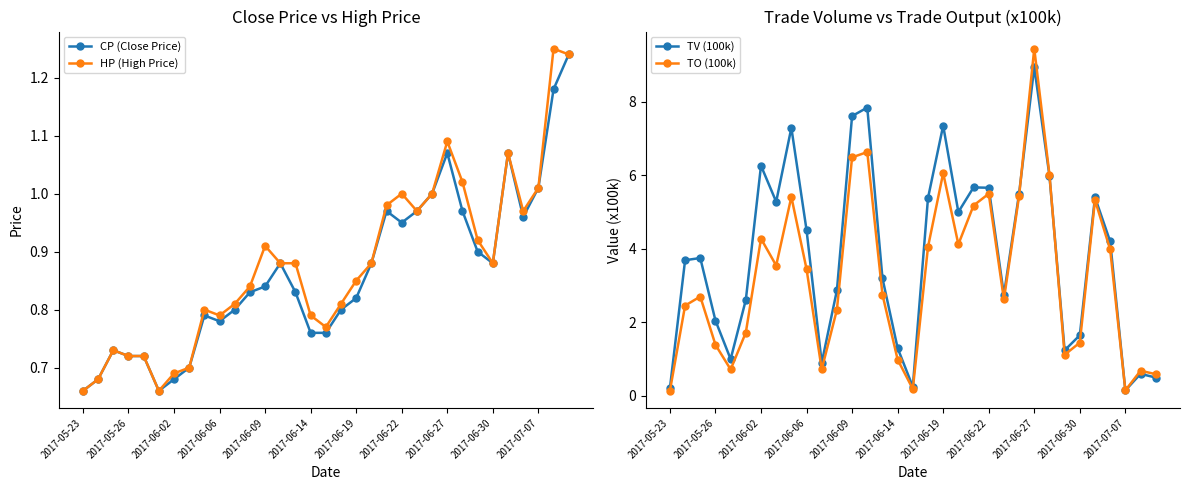

True or false: CP (Close Price) has a value of 0.2 at 2017-05-26.

False